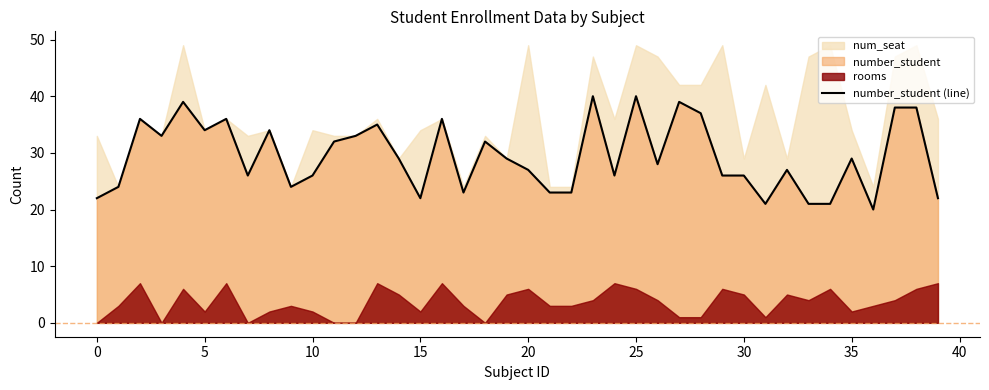

What is the highest value of the number_student (line) series?

40